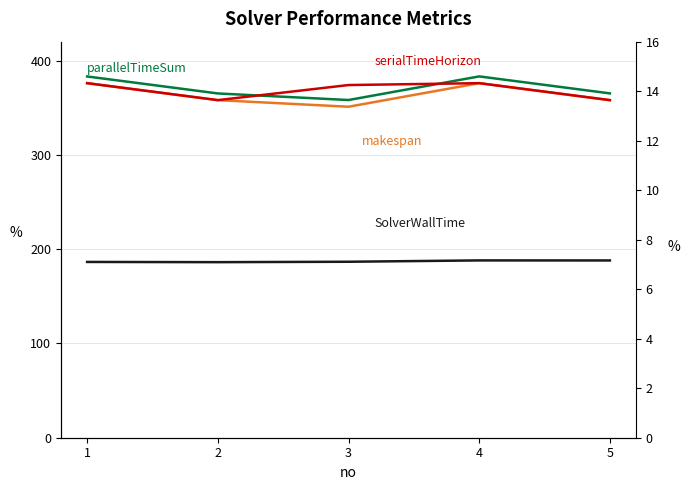

How many lines are shown in the chart?

4